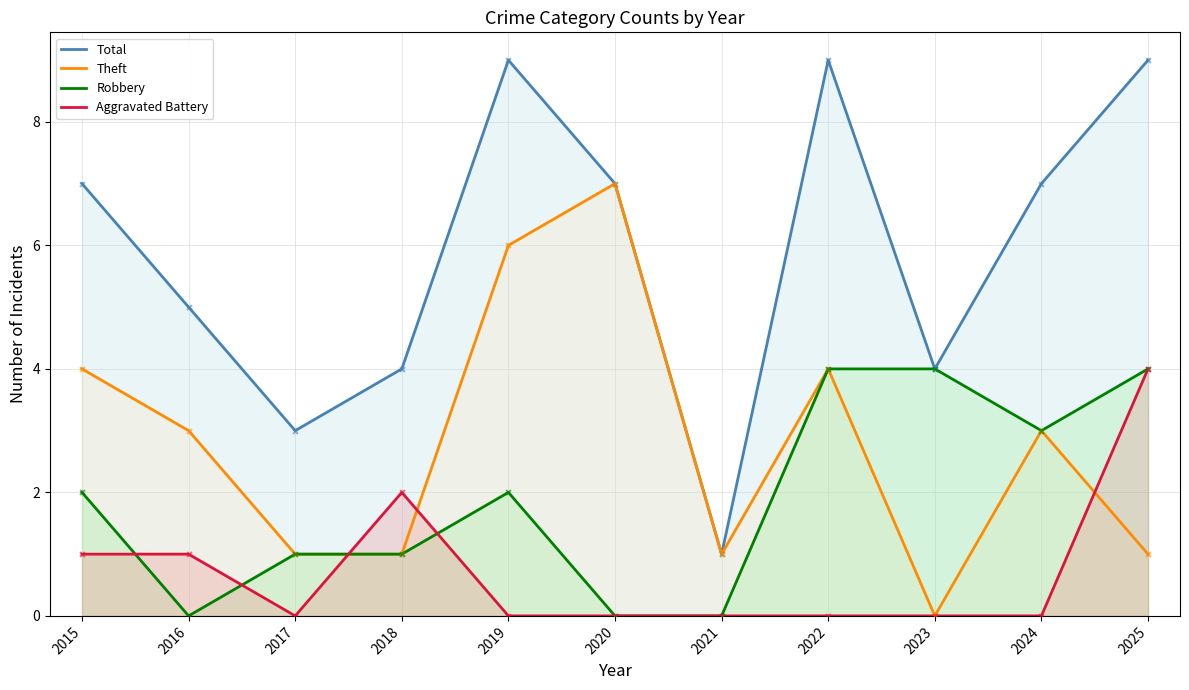

Which series contains the lowest Y value?

Theft